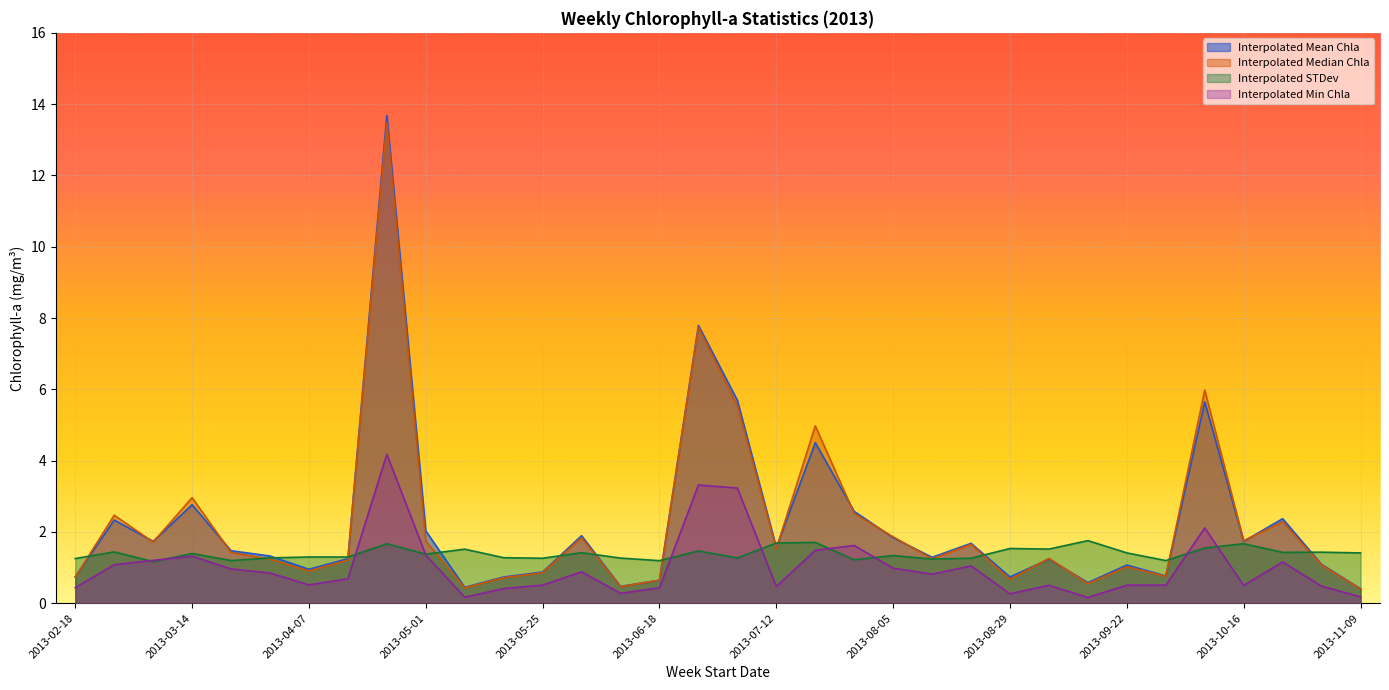

How many categories are shown in the chart?

34